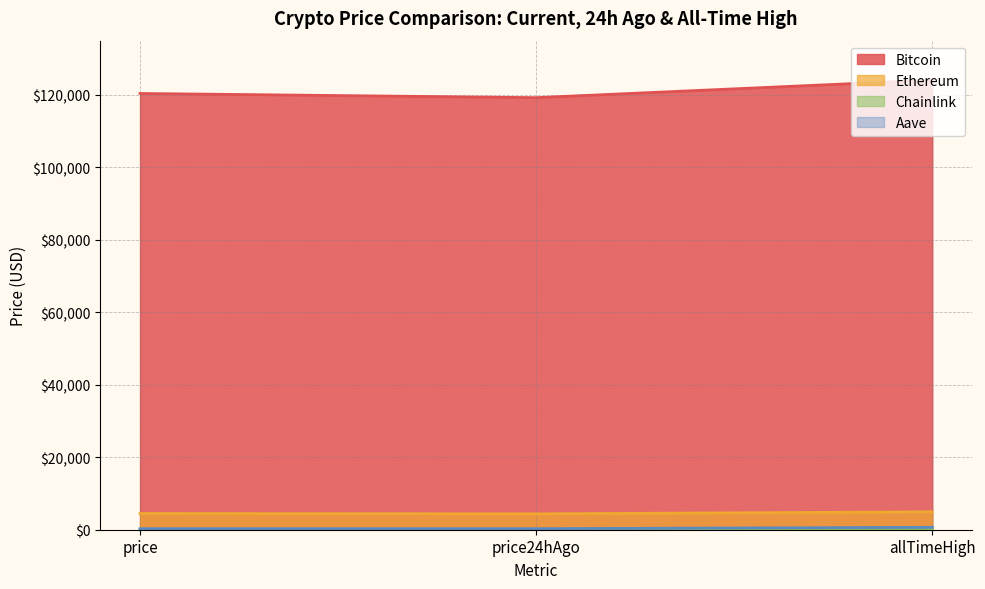

Between price24hAgo and allTimeHigh, which series saw the biggest shift?

Bitcoin